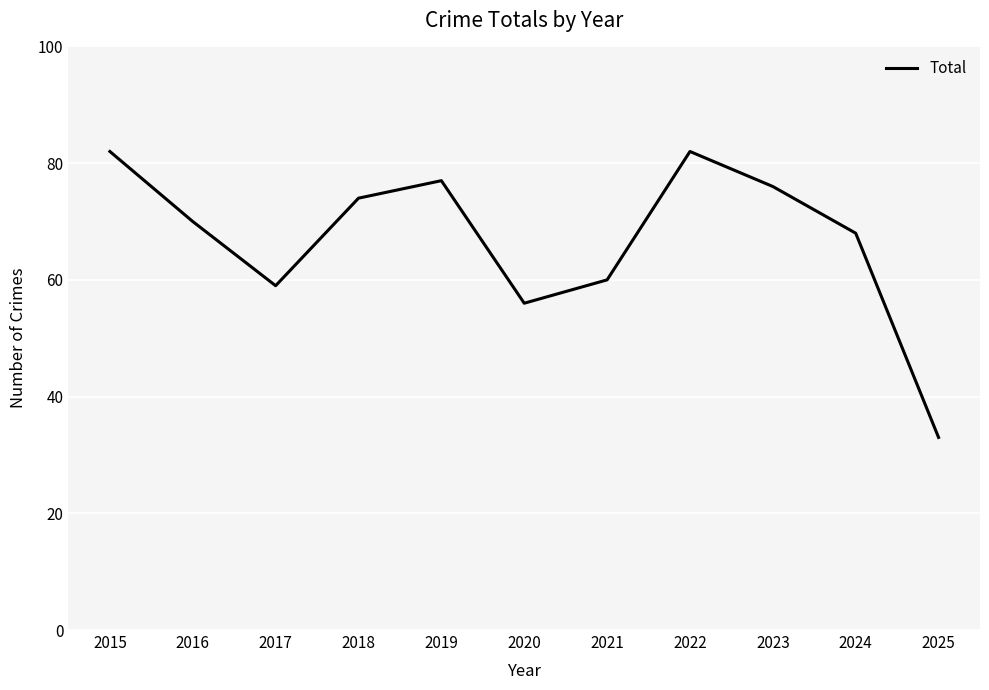

Approximately how many times larger is the value at 2022 compared to 2025?

2.5